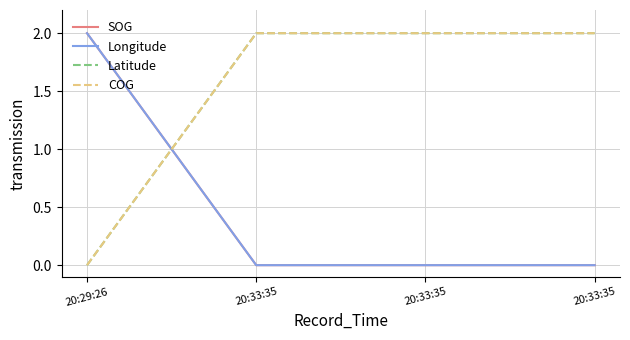

True or false: Longitude has a value of -1 at 20:33:35.

False